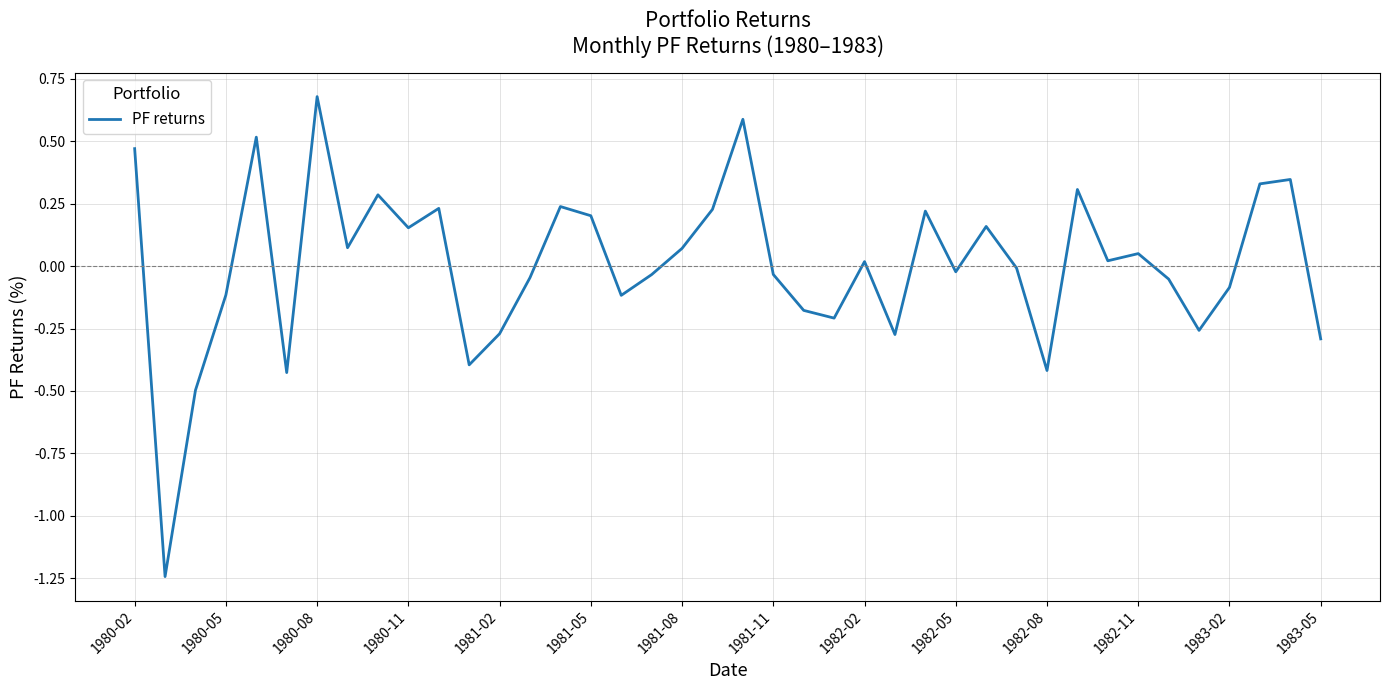

What is the difference between the maximum and minimum values?

1.9